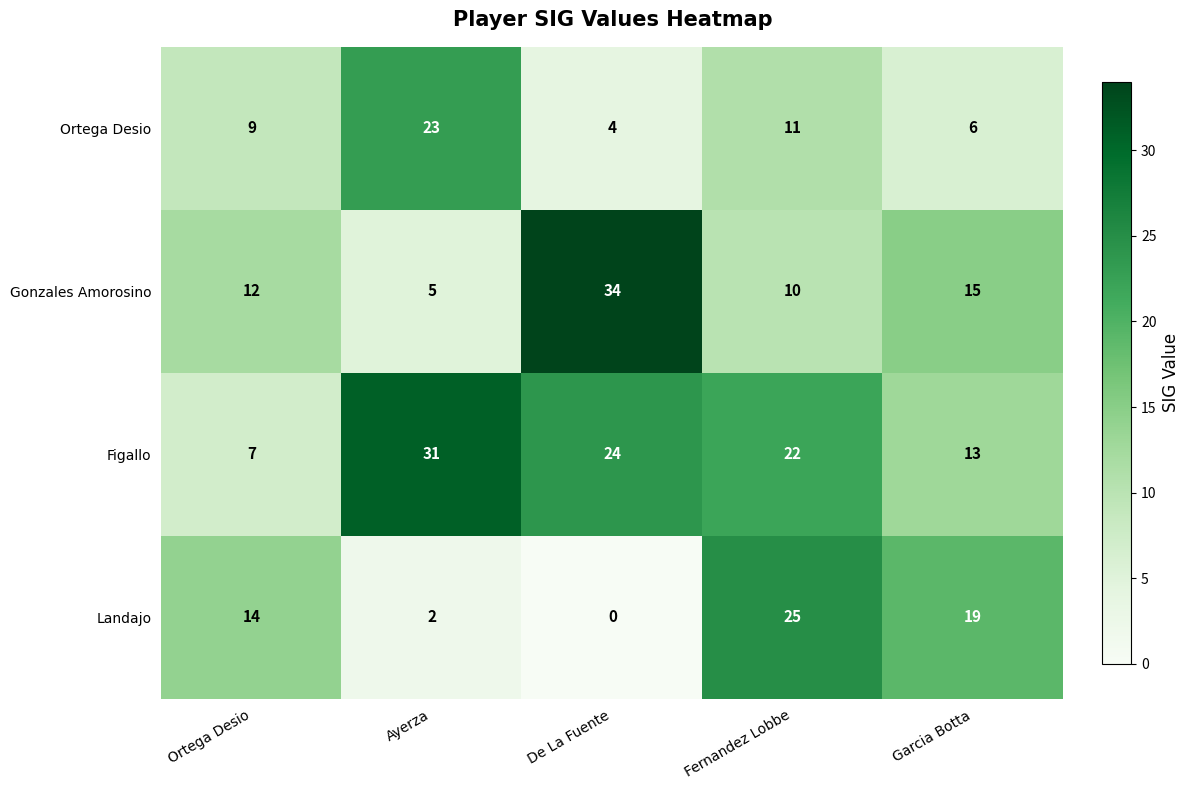

What is the greatest value displayed?

34